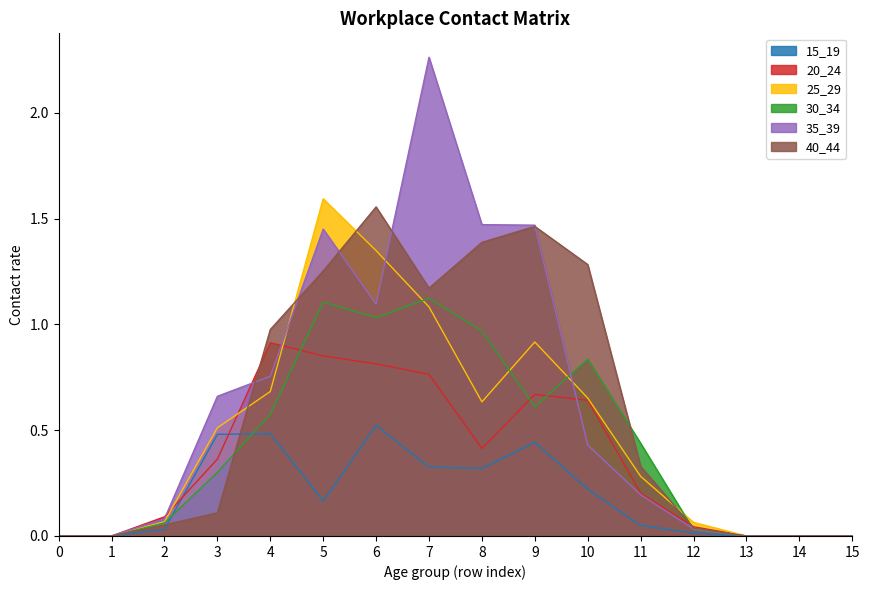

The value of 30_34 at 3 is 0.3. True or false?

True